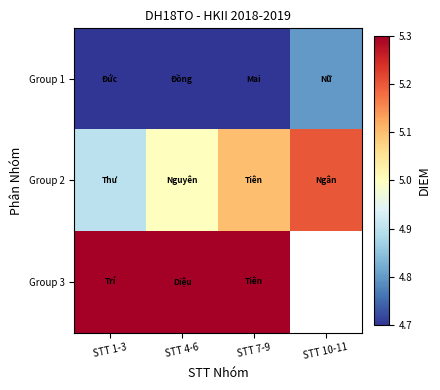

How many distinct data groups are displayed?

3